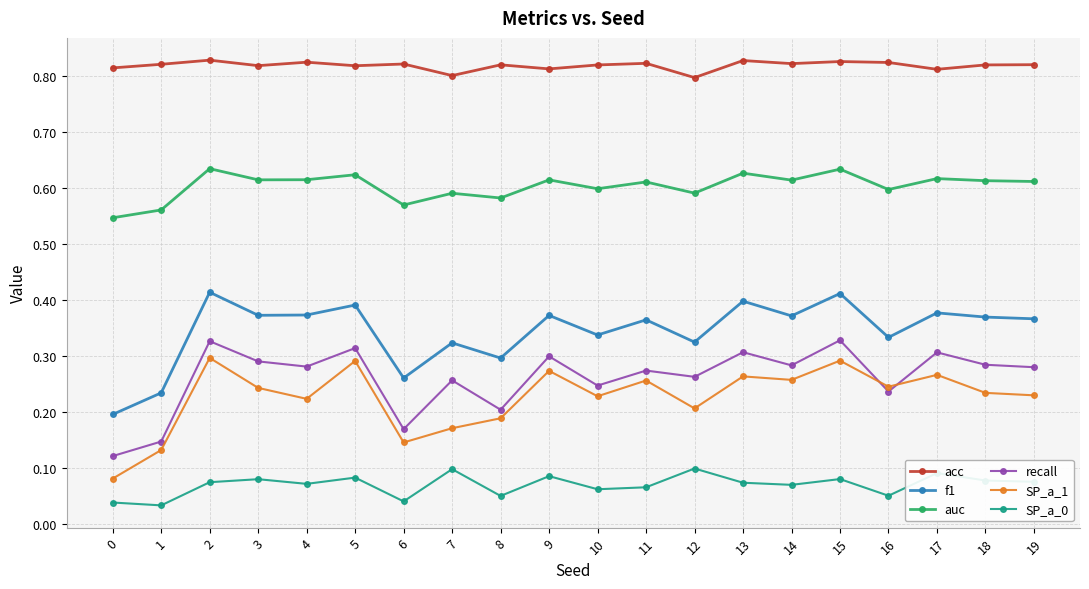

Where is the first local maximum for recall?

2